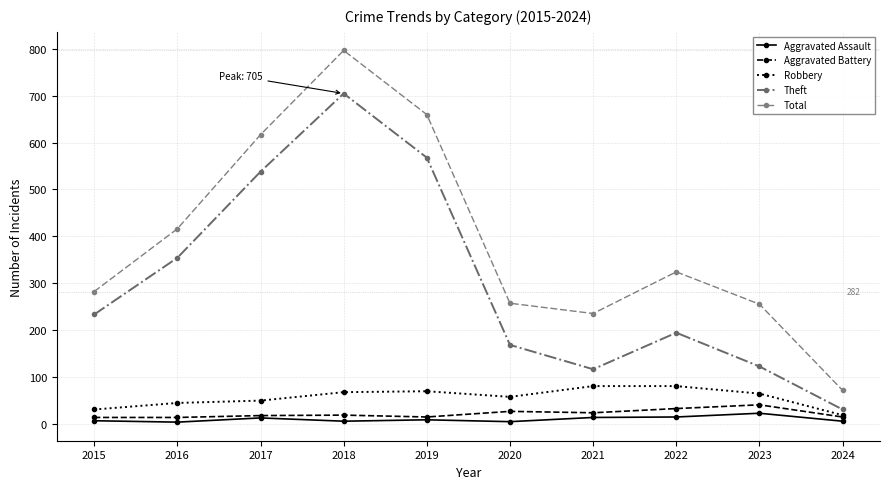

How many values in the Theft series are below 233?

5